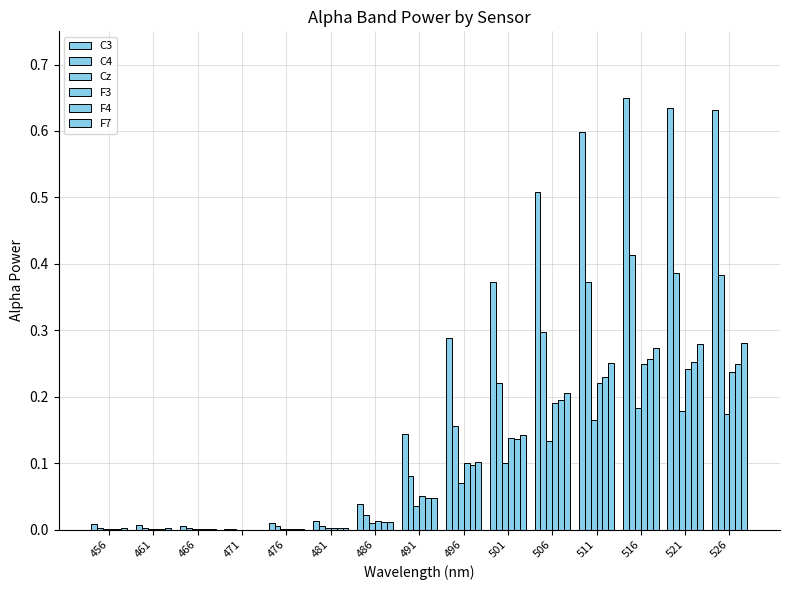

At which category is the sum across all series the highest?

516